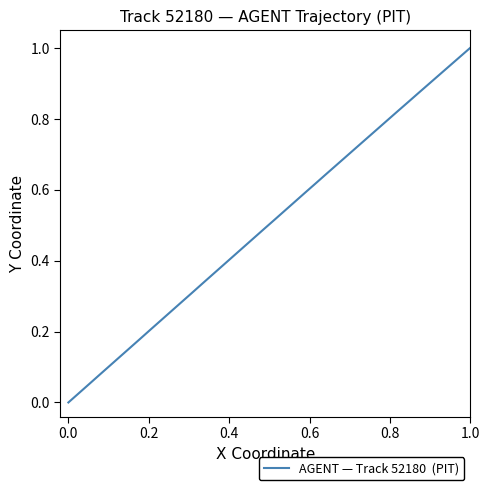

Is it true that the value at 0.0 is 0.5?

False